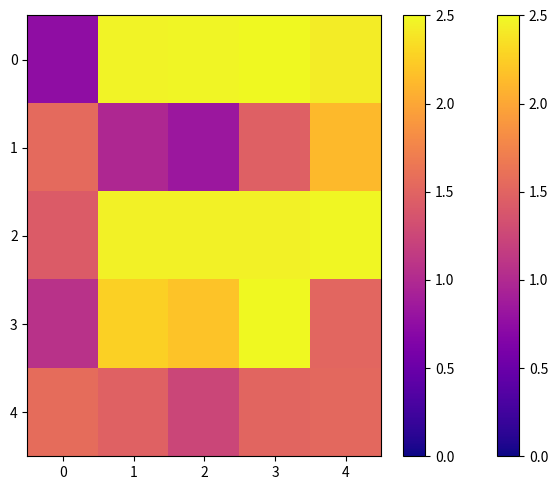

At how many categories does at least one series exceed 1?

5